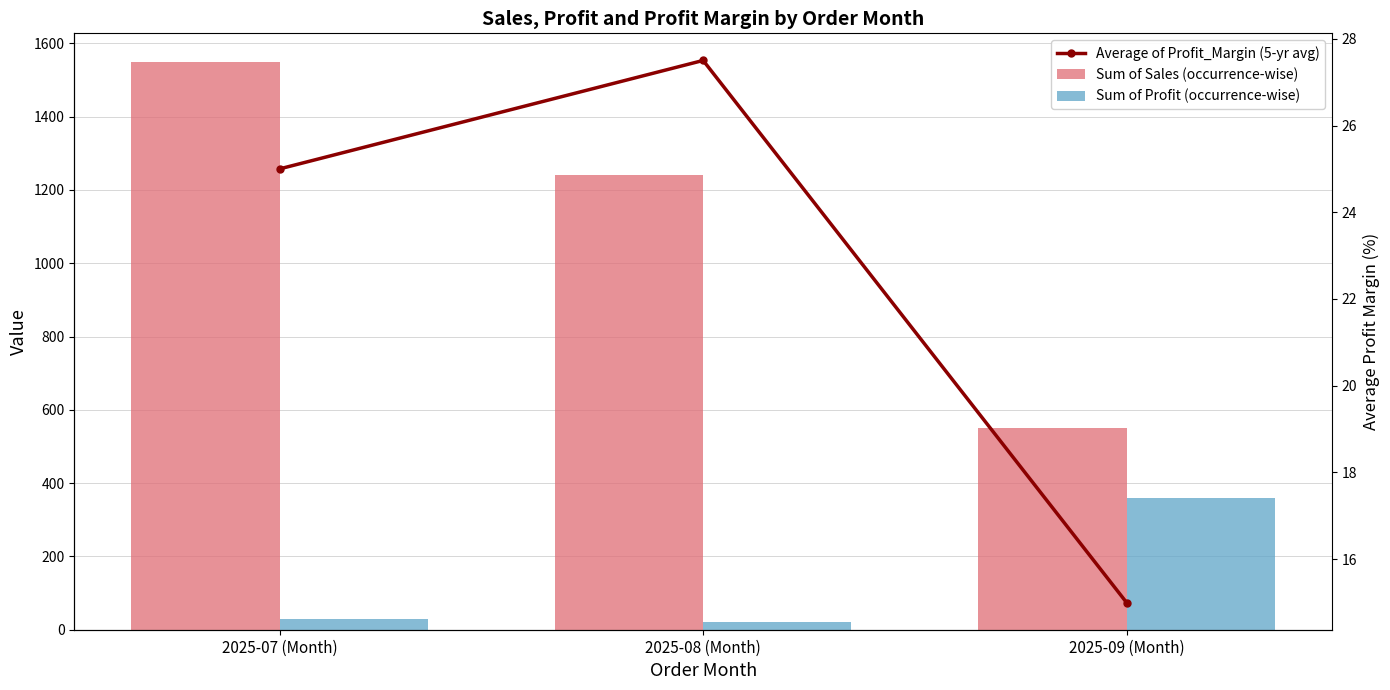

What is the label of the 3rd bar from the left?

2025-09 (Month)